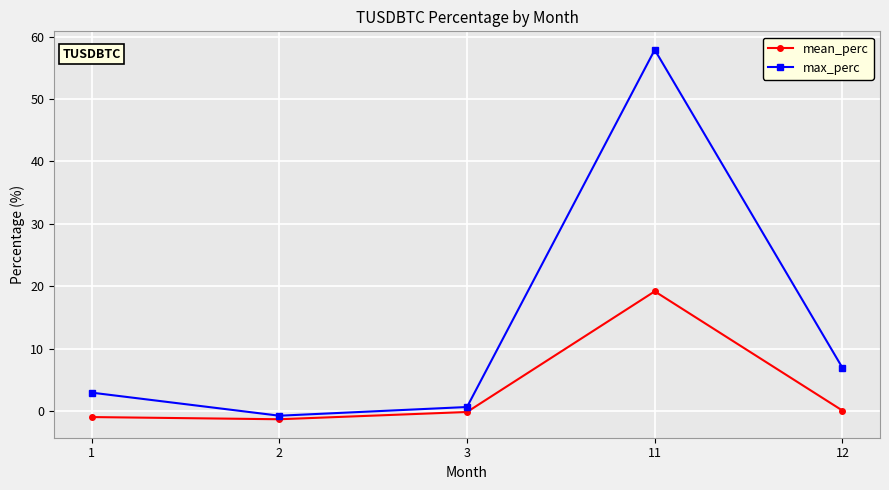

At how many categories does at least one series exceed 18?

1